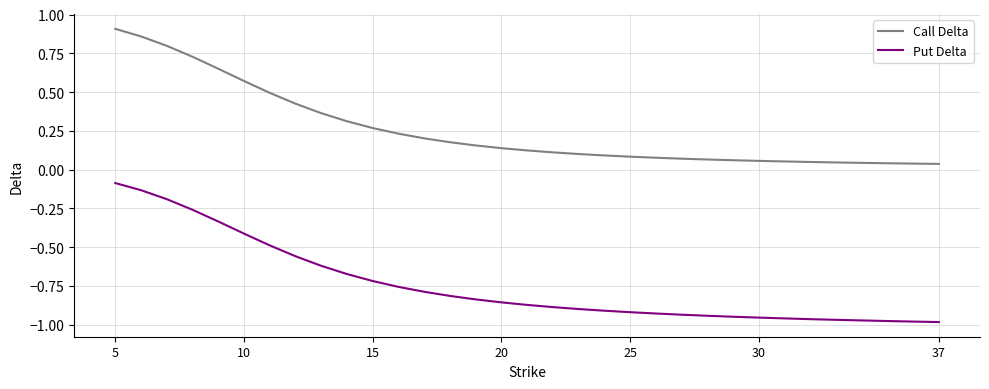

True or false: Call Delta and Put Delta cross at least once.

False